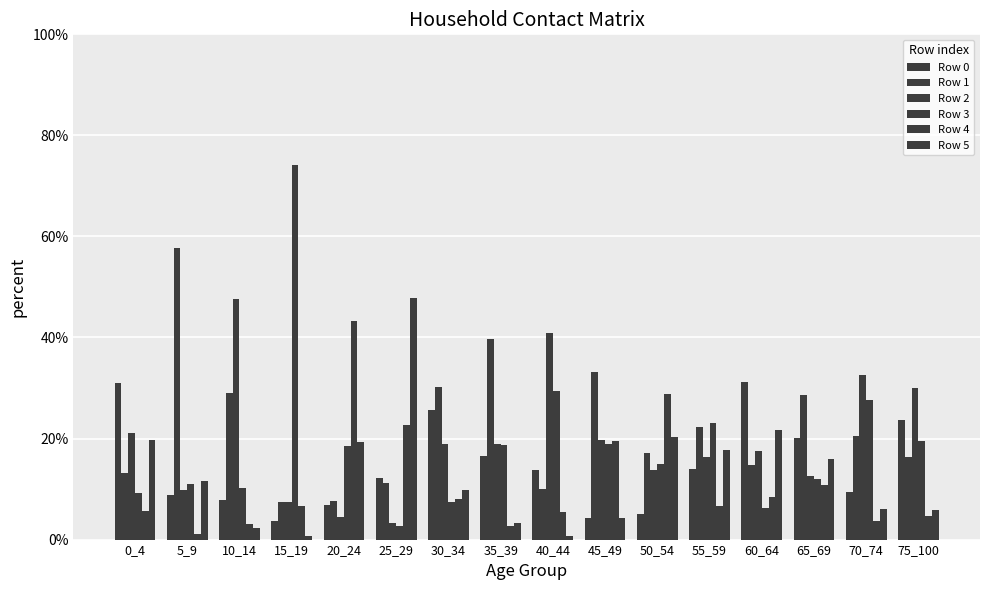

How many groups of bars are there?

16